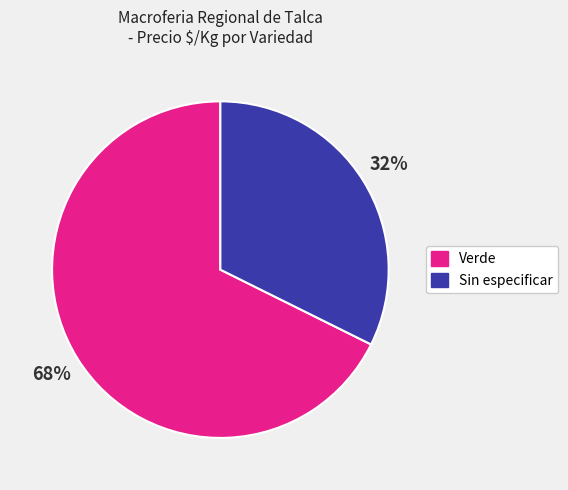

To the nearest percent, what is the average slice percentage?

50%